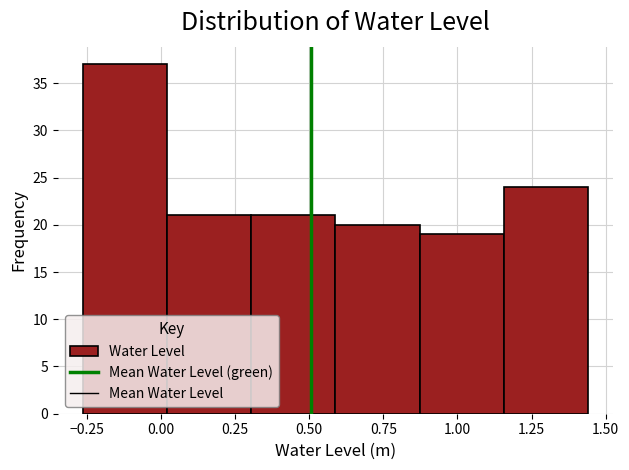

How tall is the bar that spans 0.60 to 0.85 on the x-axis? Neither the bar edges nor the heights are printed on the chart, so give them approximately, as read against the axes.

20